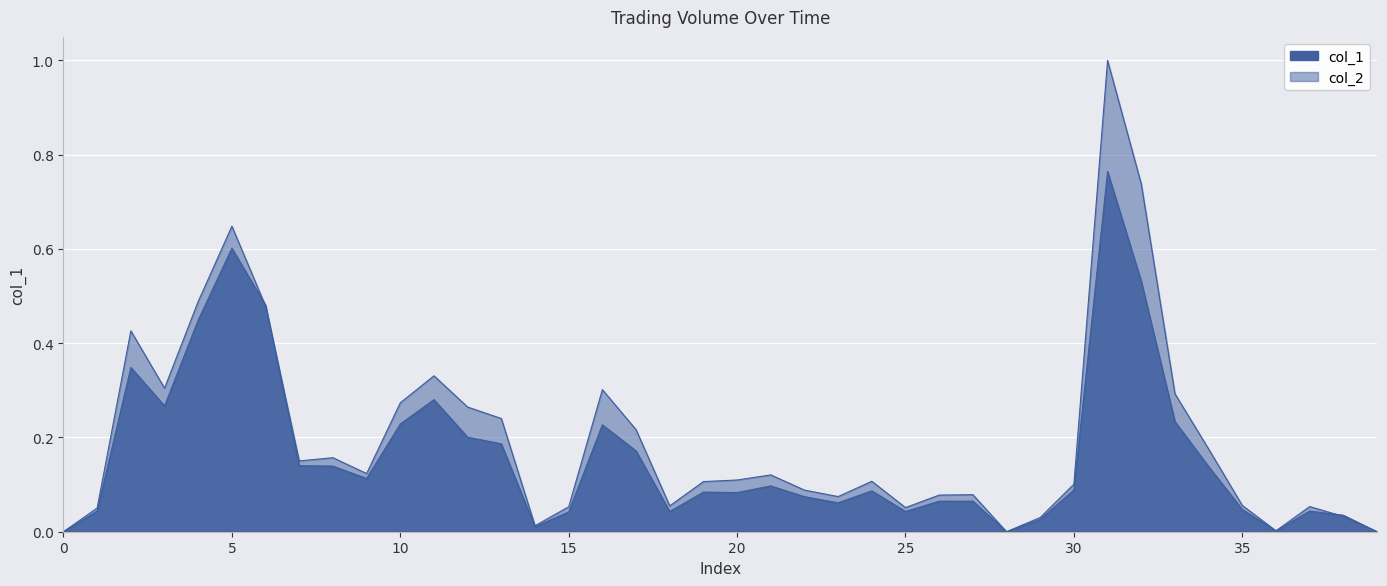

Is the value of col_2 at 106/01/11 greater than the value of col_1 at 105/12/06?

No